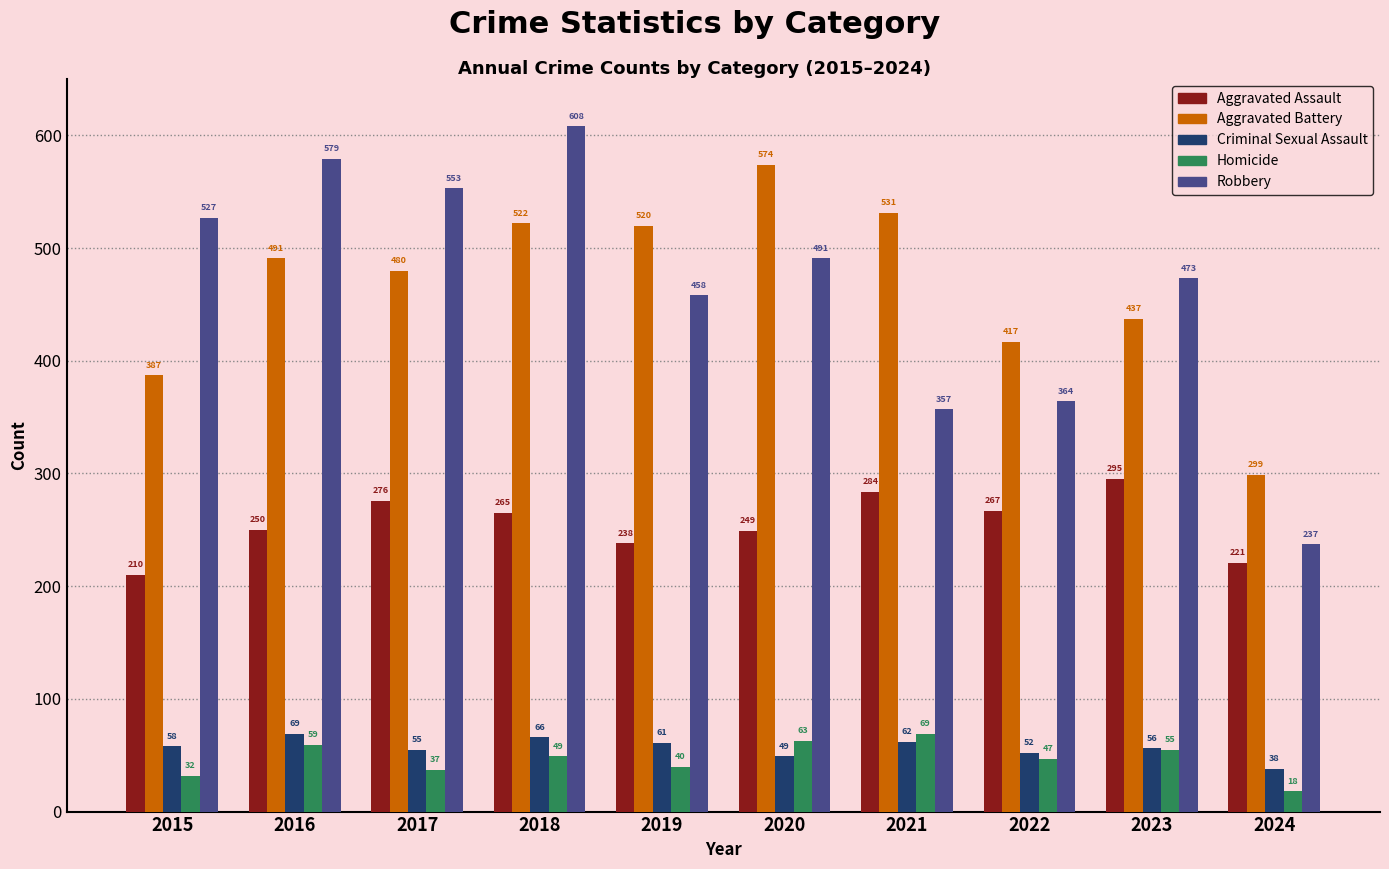

The value of Criminal Sexual Assault at 2021 is 96. True or false?

False